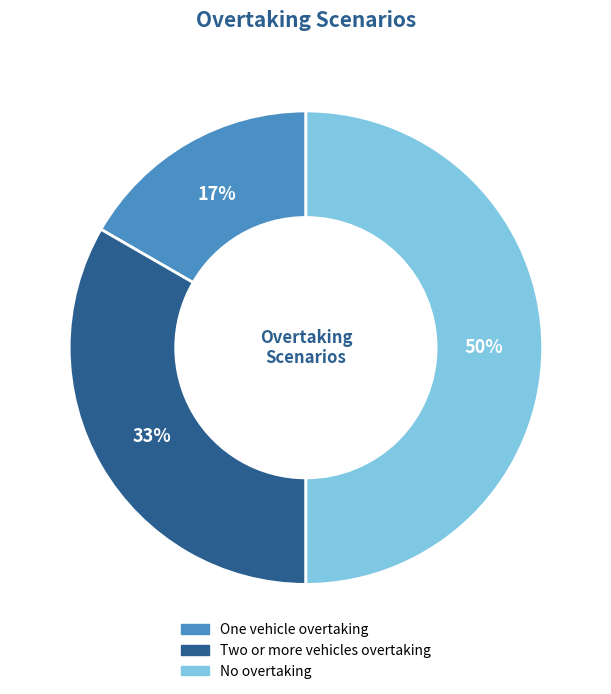

Is the sum of No overtaking and Two or more vehicles overtaking greater than half?

Yes